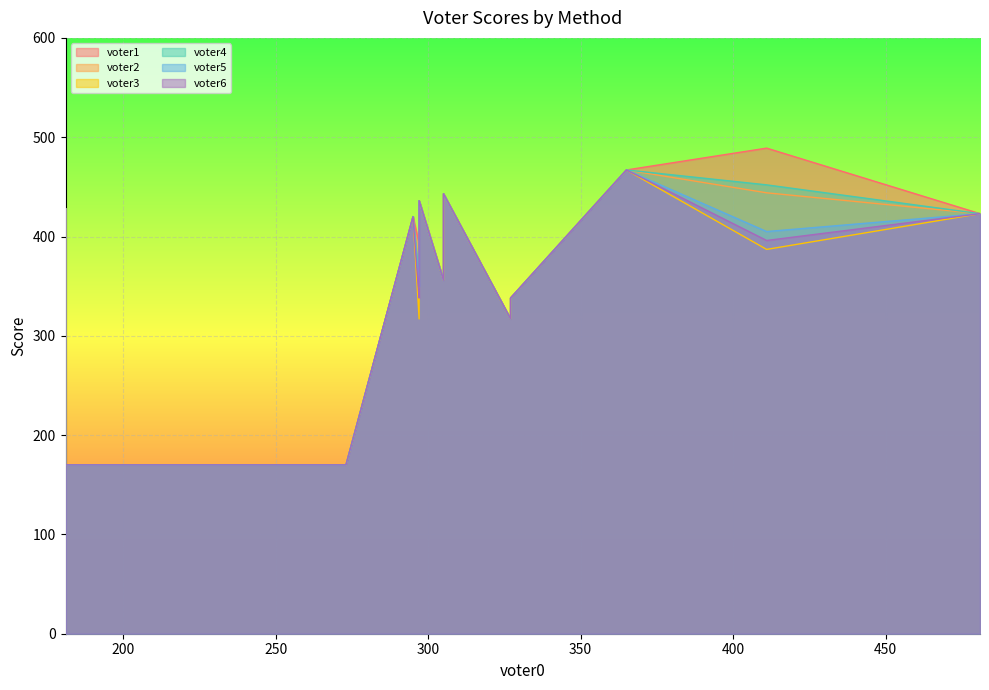

After their last crossing, which series has the higher values: voter5 or voter2?

voter5